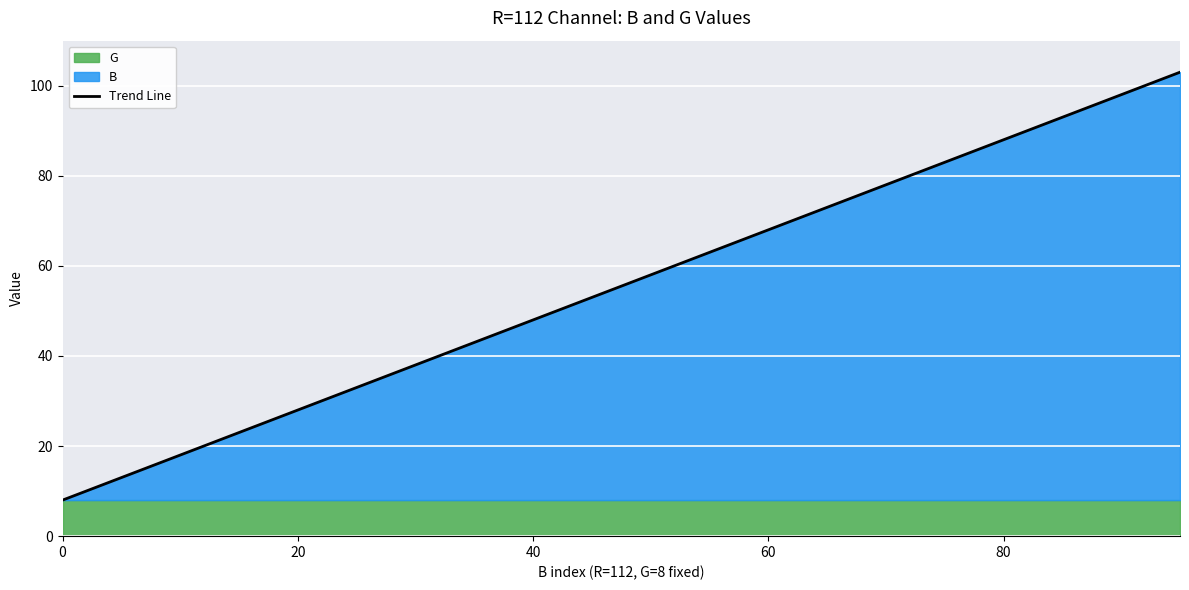

What is the minimum value for Trend Line?

8.0